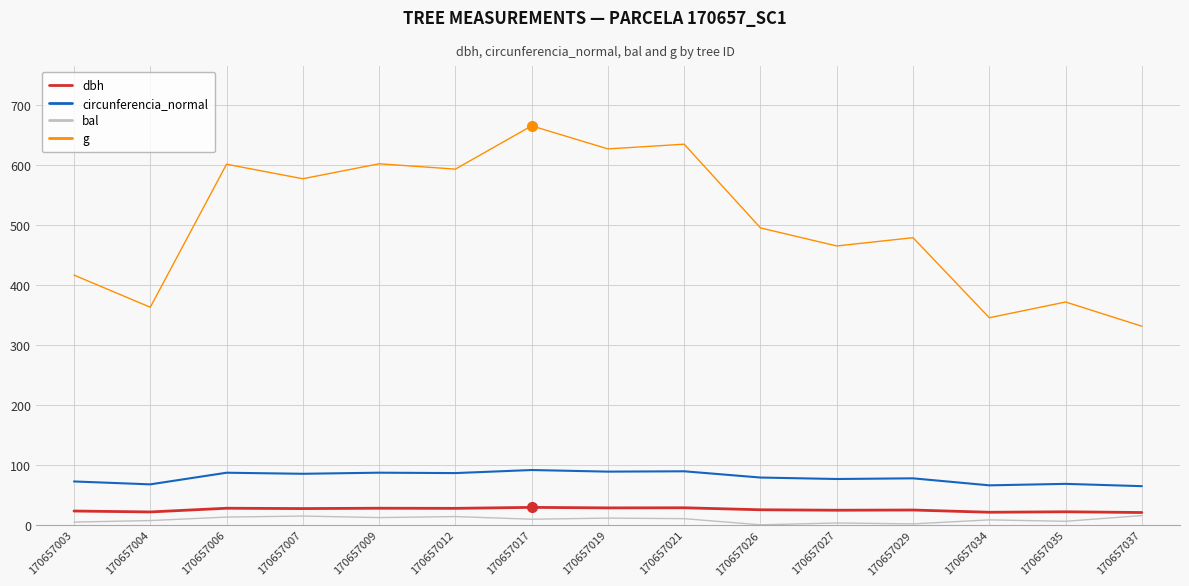

Which series has the largest range (max minus min)?

g